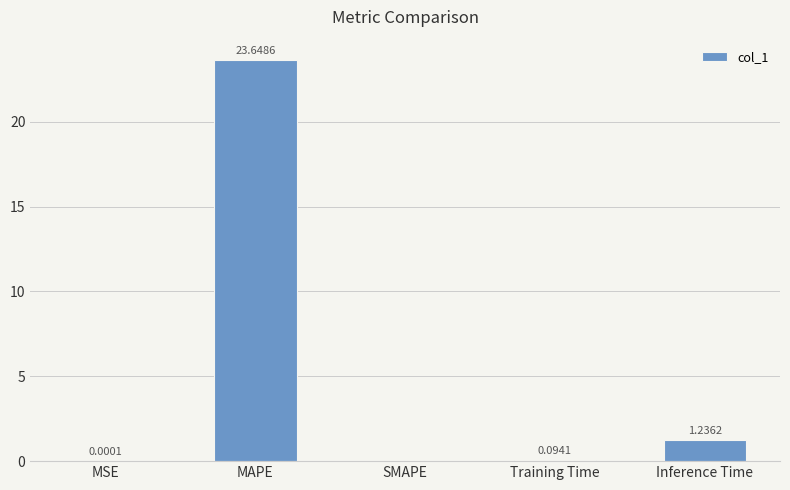

The value at MAPE is 23.6. True or false?

True